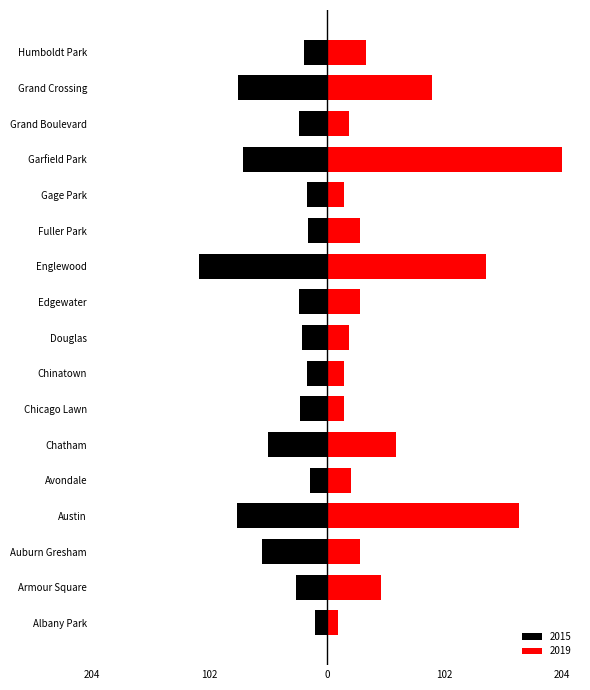

Where does the 2015 series first go above -24?

Albany Park